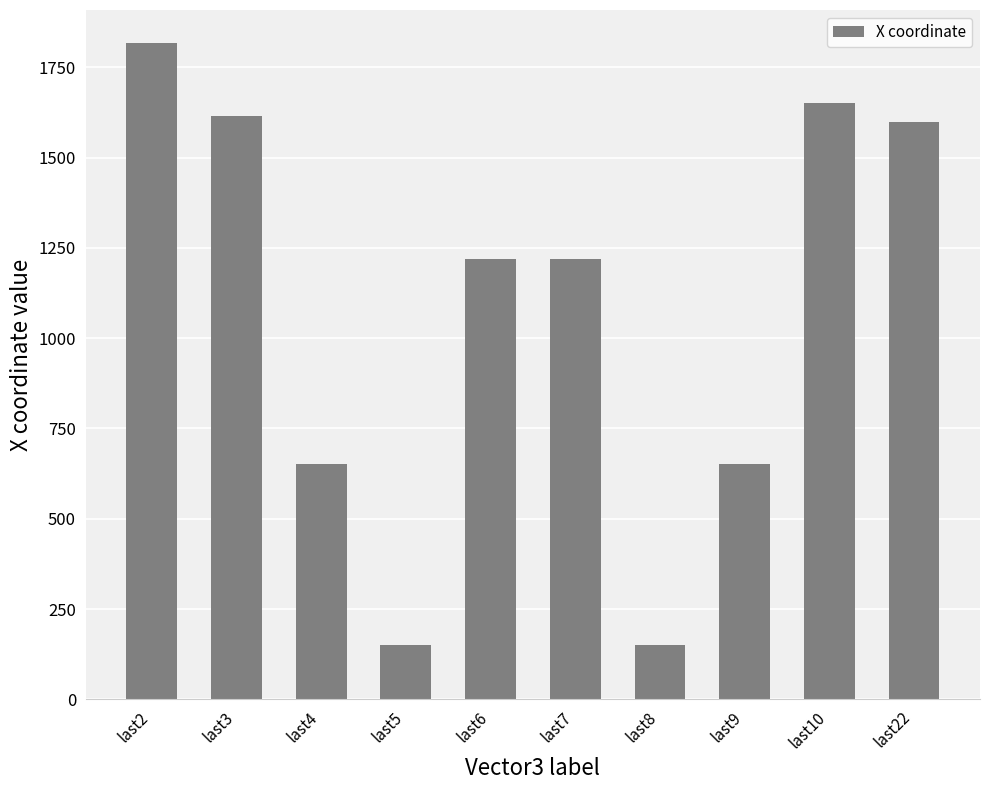

The value at last2 is 1818. True or false?

True